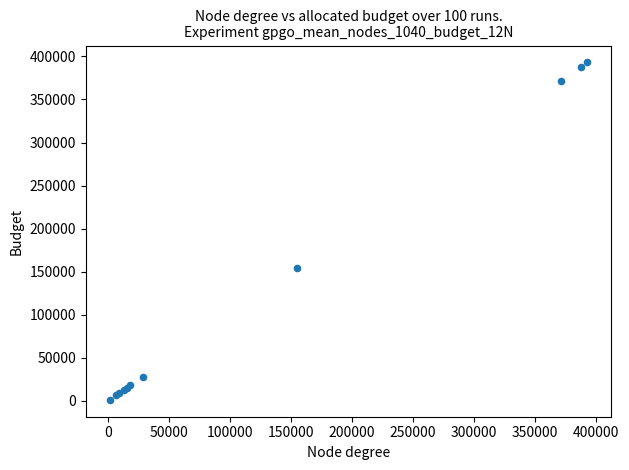

What Y value in the scatter plot is closest to 197165?

154851.8